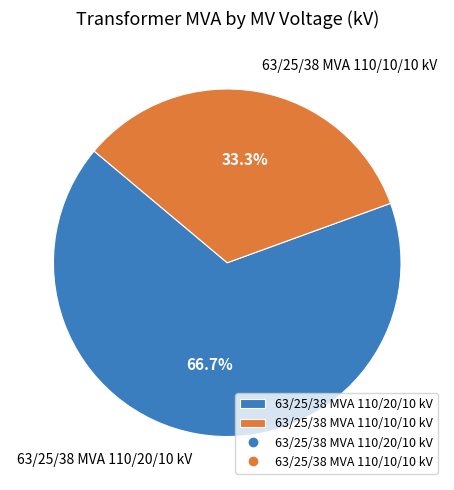

To the nearest percent, what portion does 63/25/38 MVA 110/10/10 kV represent?

33%